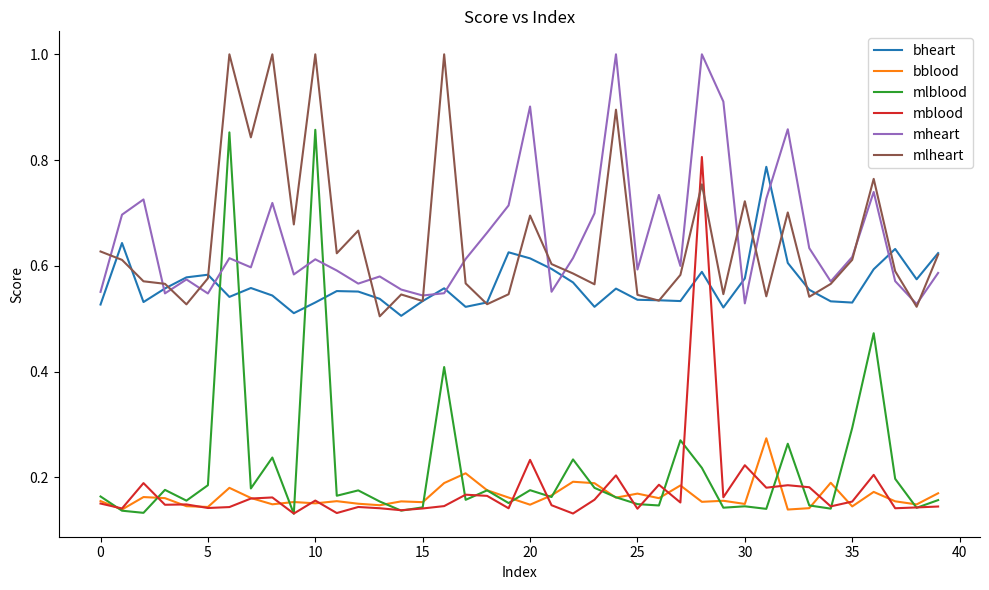

Which series has the largest range (max minus min)?

mlblood